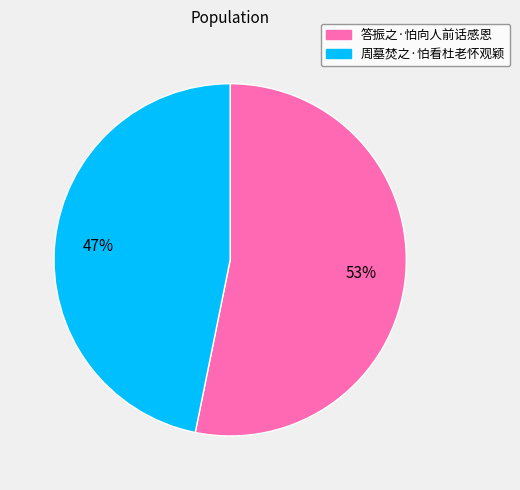

Do 周墓焚之·怕看杜老怀观颖 and 答振之·怕向人前话感恩 together represent more than half of the pie?

Yes